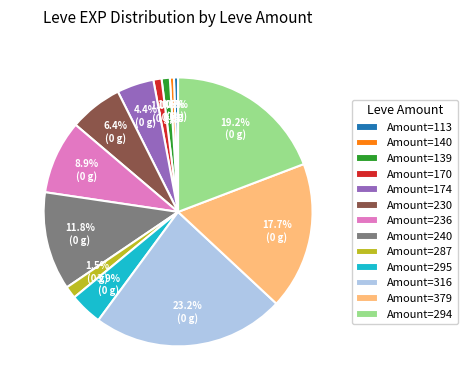

Which slice is the largest?

Amount=316